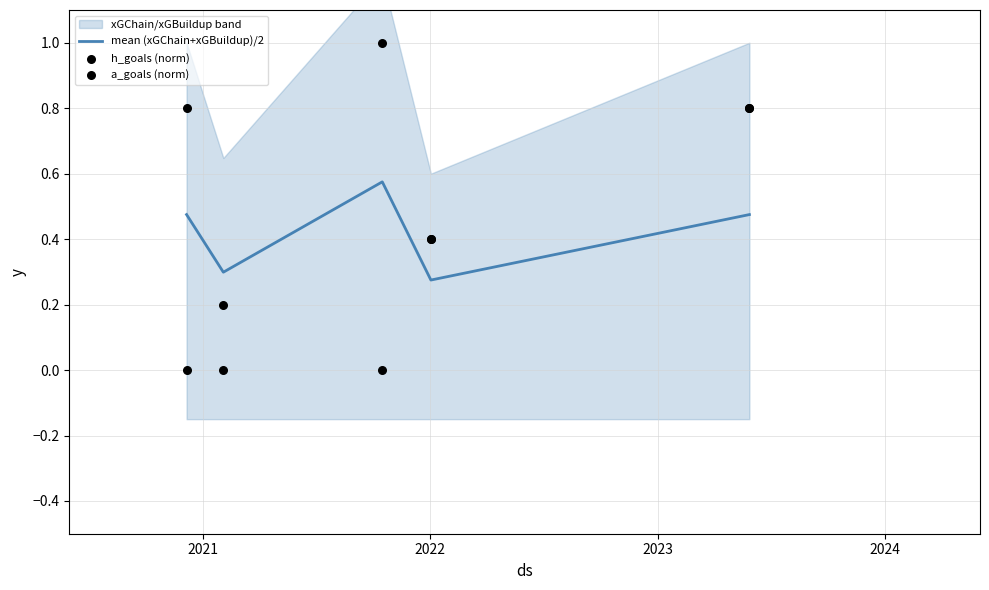

Which series has the widest spread of Y values?

a_goals (norm)